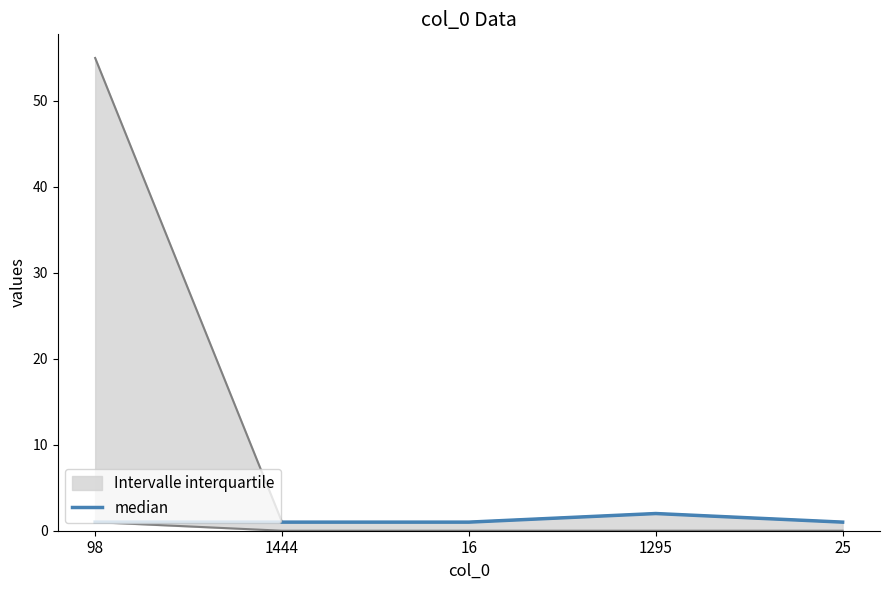

Which has a higher value, 1295 or 98?

1295